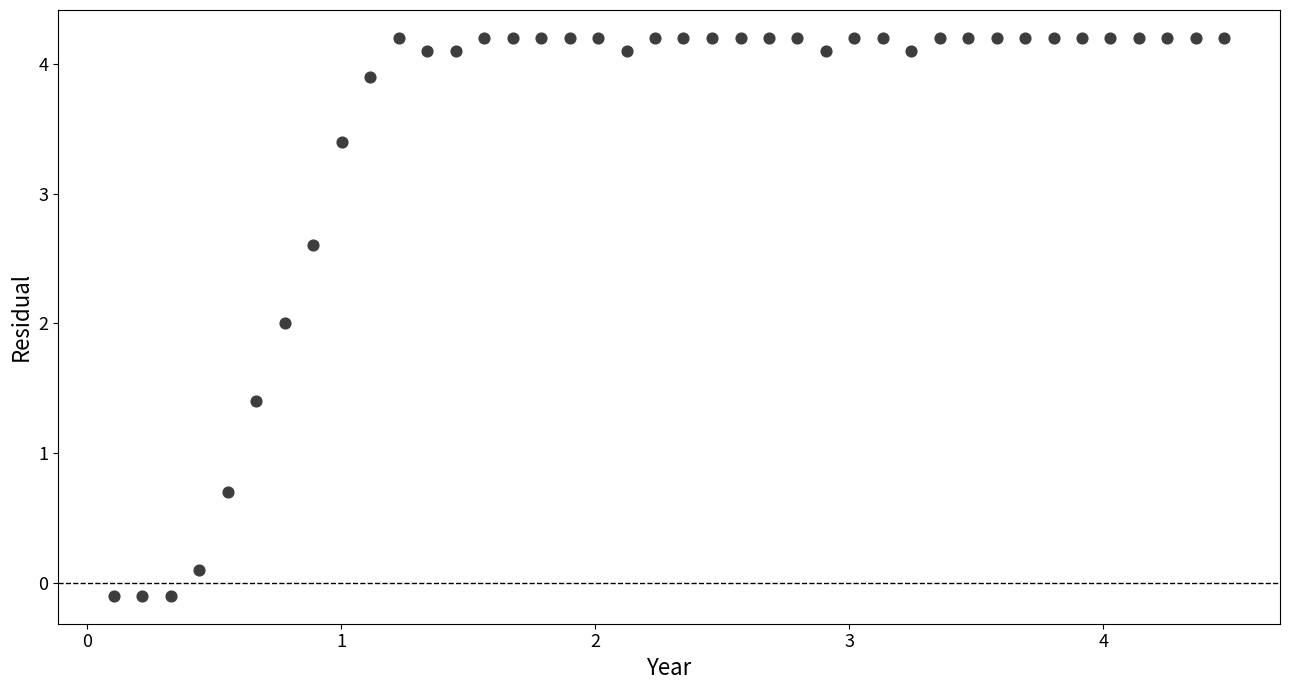

What is the range of Y values (max minus min)?

4.3